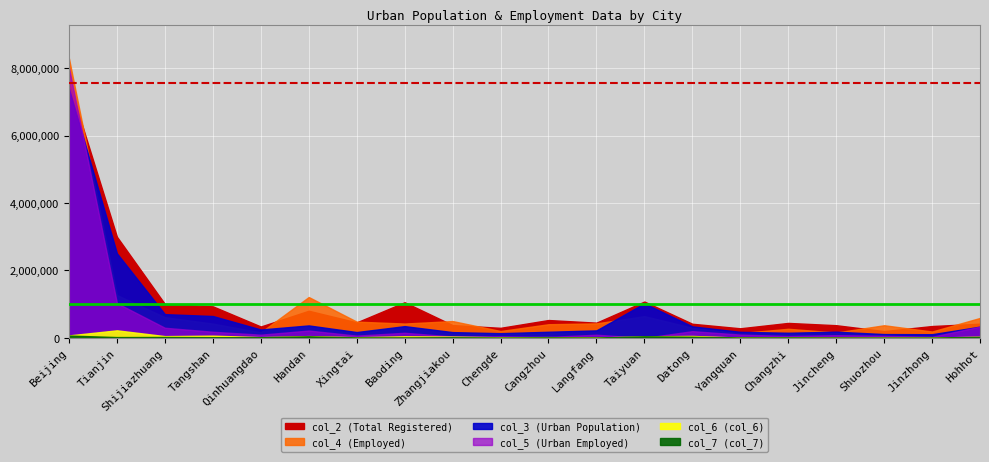

How many lines are shown in the chart?

6